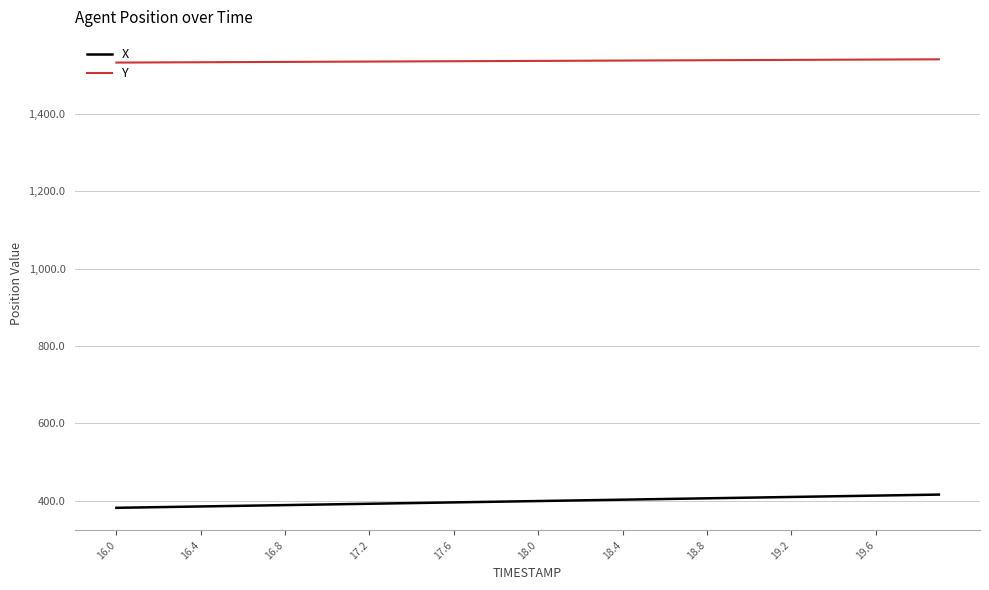

True or false: X and Y cross at least once.

False